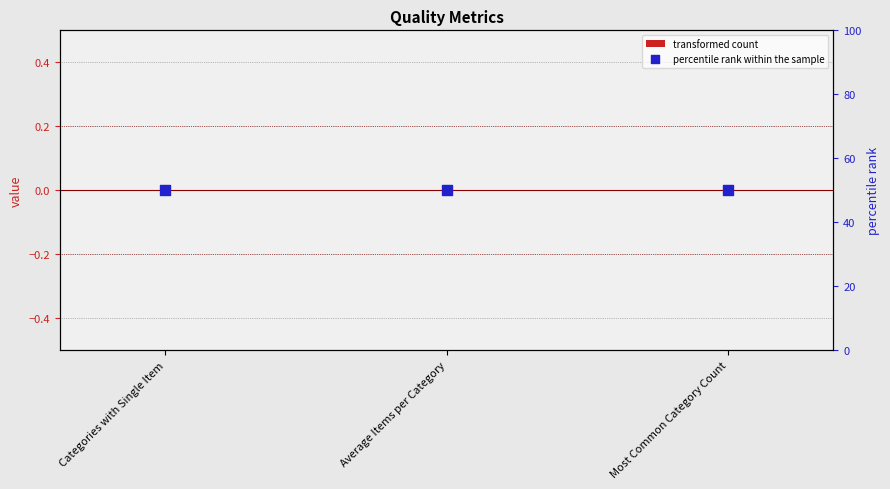

Which series has the largest total across all categories?

percentile rank within the sample